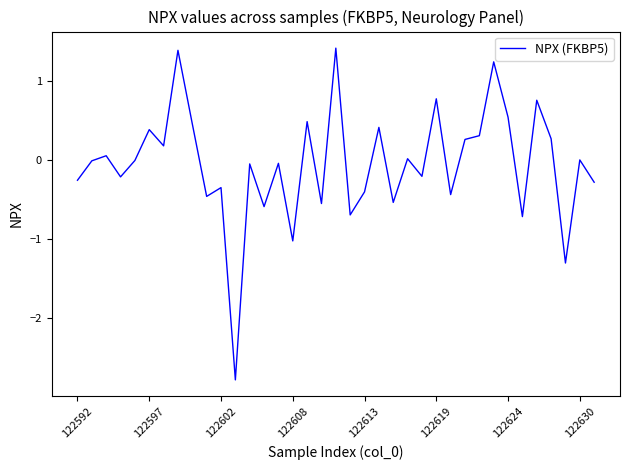

What is the greatest value displayed?

1.4